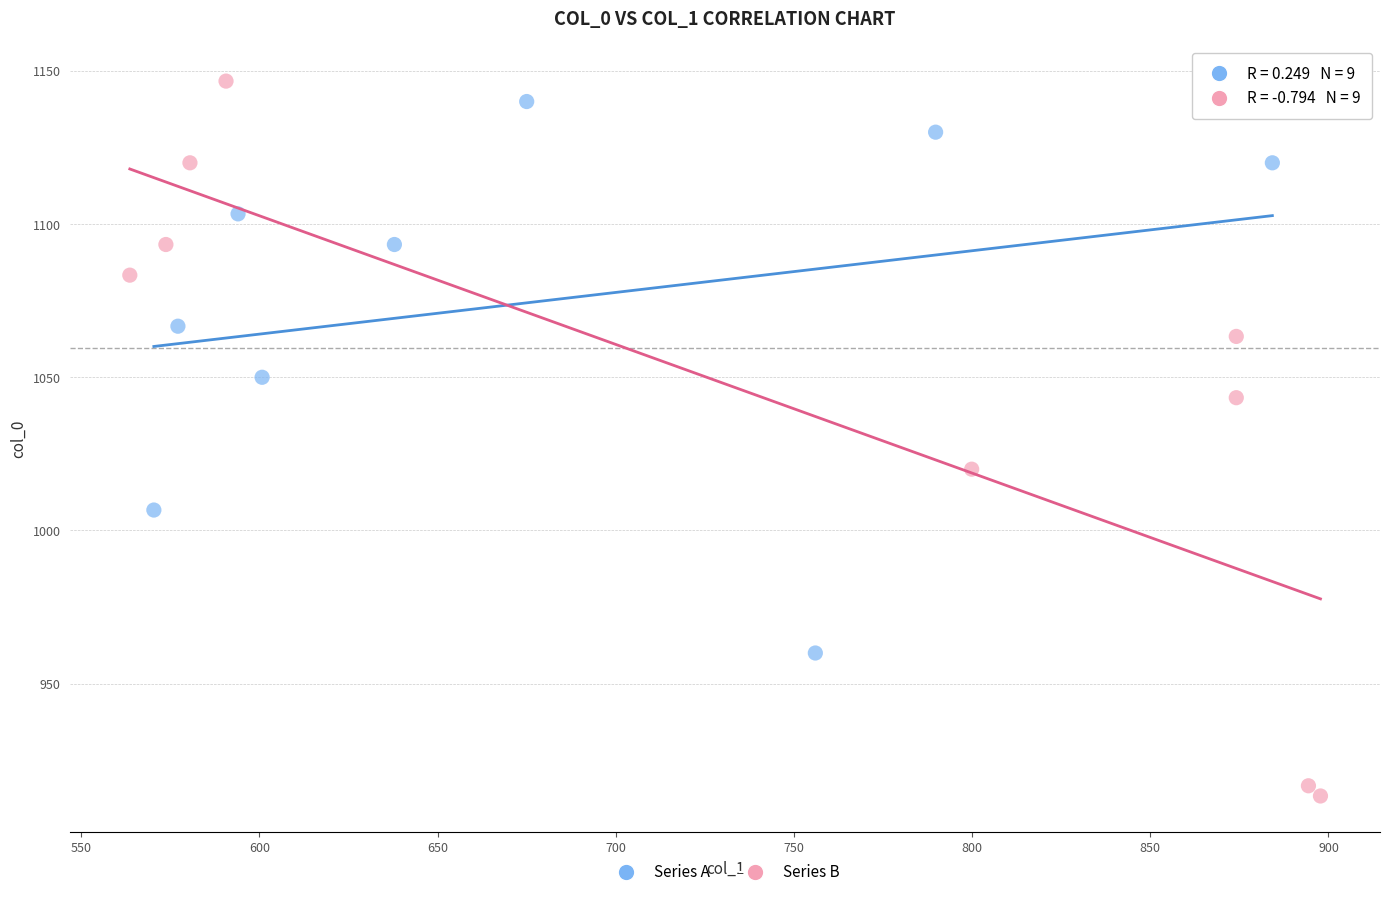

Which series reaches the minimum Y coordinate?

Series B